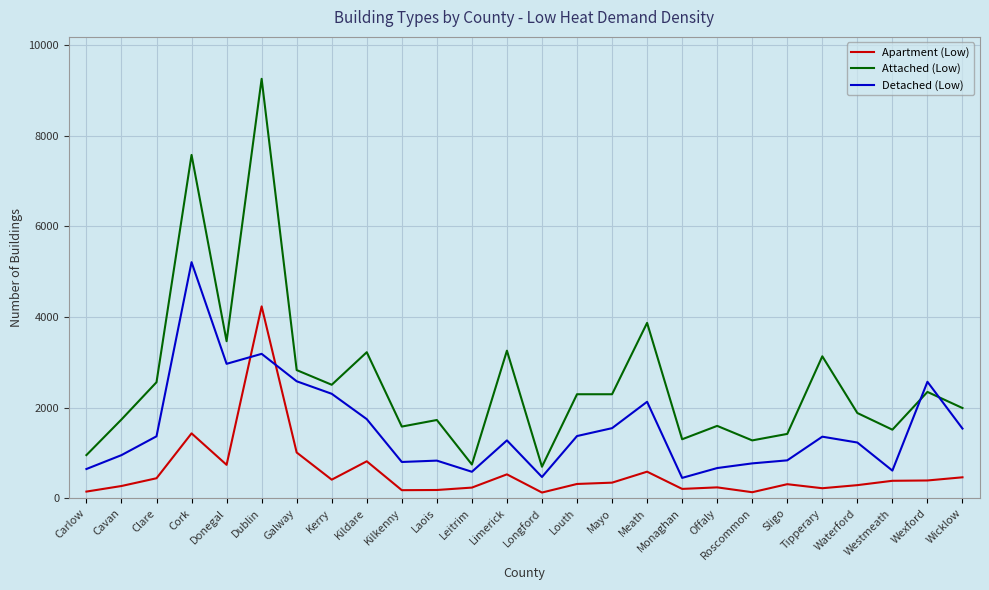

Which series has the largest total across all categories?

Attached (Low)